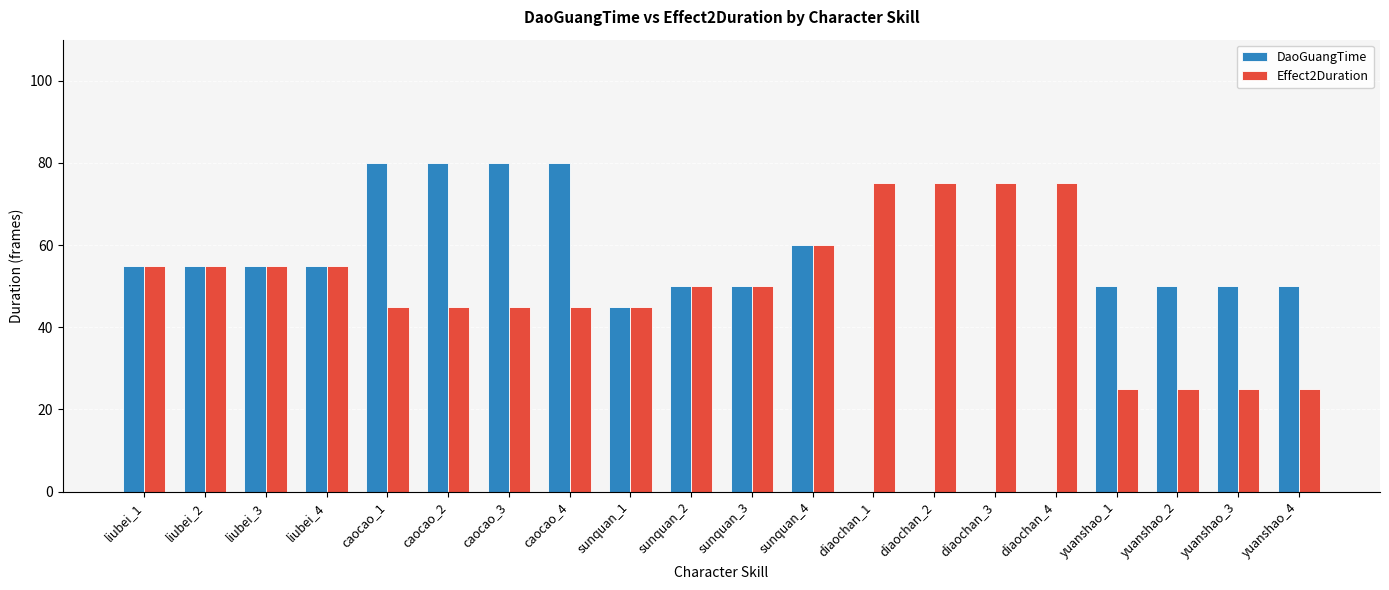

Which series changed the most between liubei_4 and yuanshao_1?

Effect2Duration